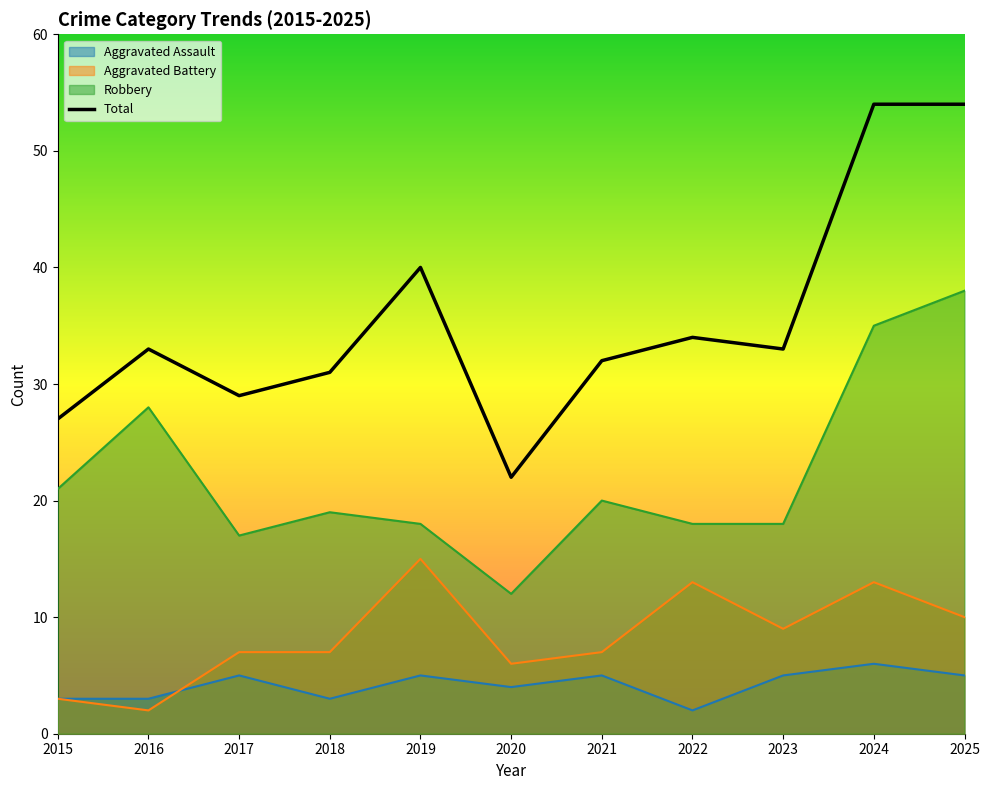

Which series has the largest total across all categories?

Total